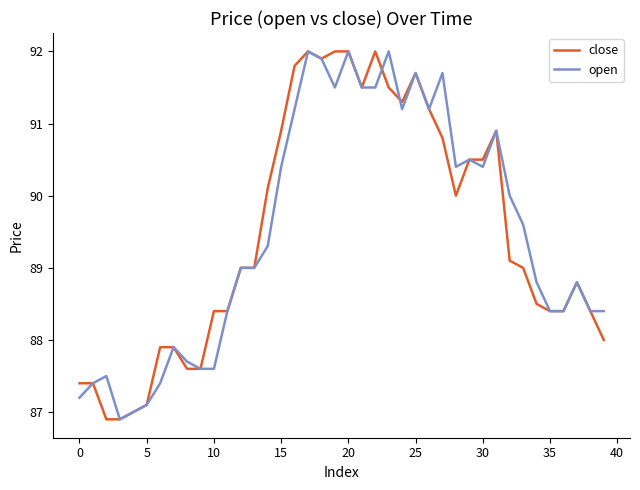

What is the highest value of the close series?

92.0